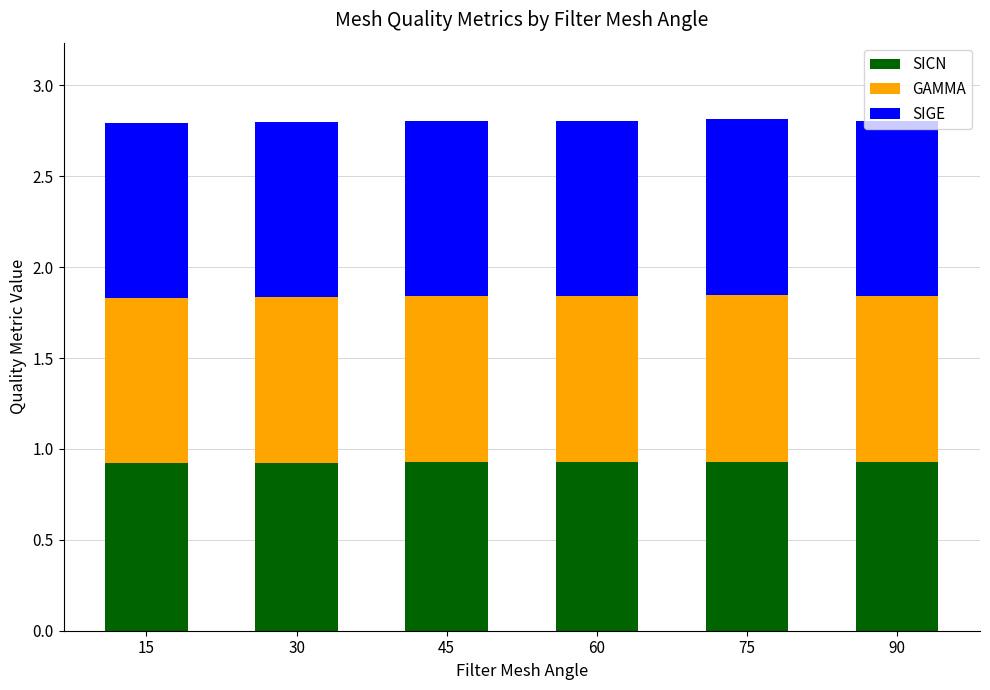

What is the total value across all series at 45?

2.8